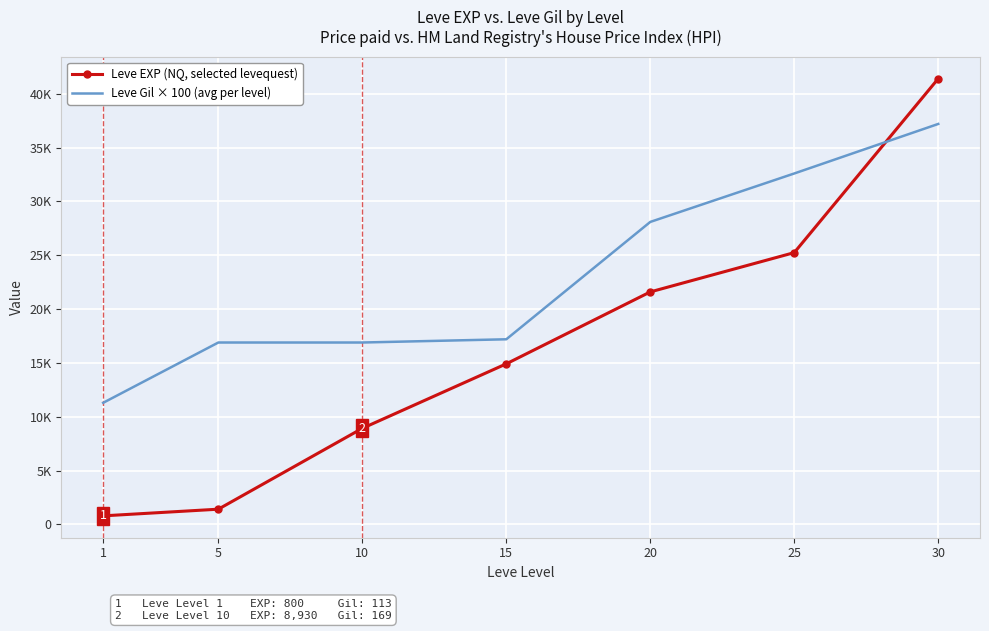

Which series changed the most between 15 and 25?

Leve Gil × 100 (avg per level)